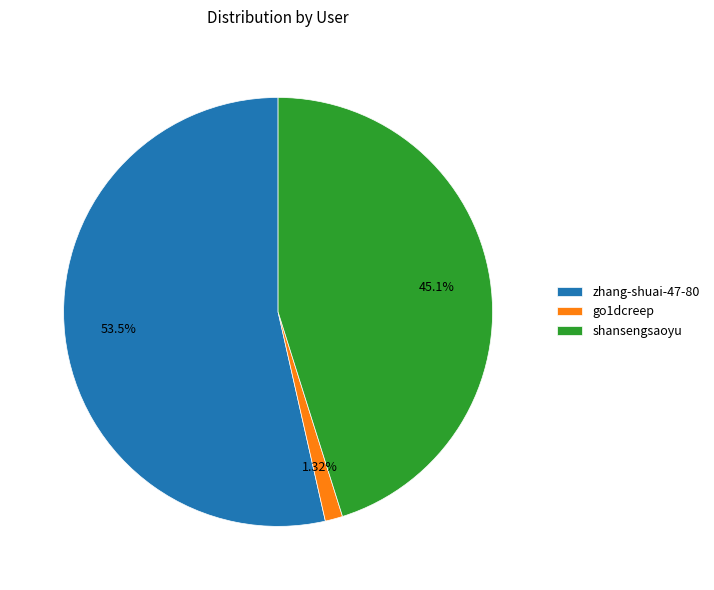

What is the majority slice?

zhang-shuai-47-80